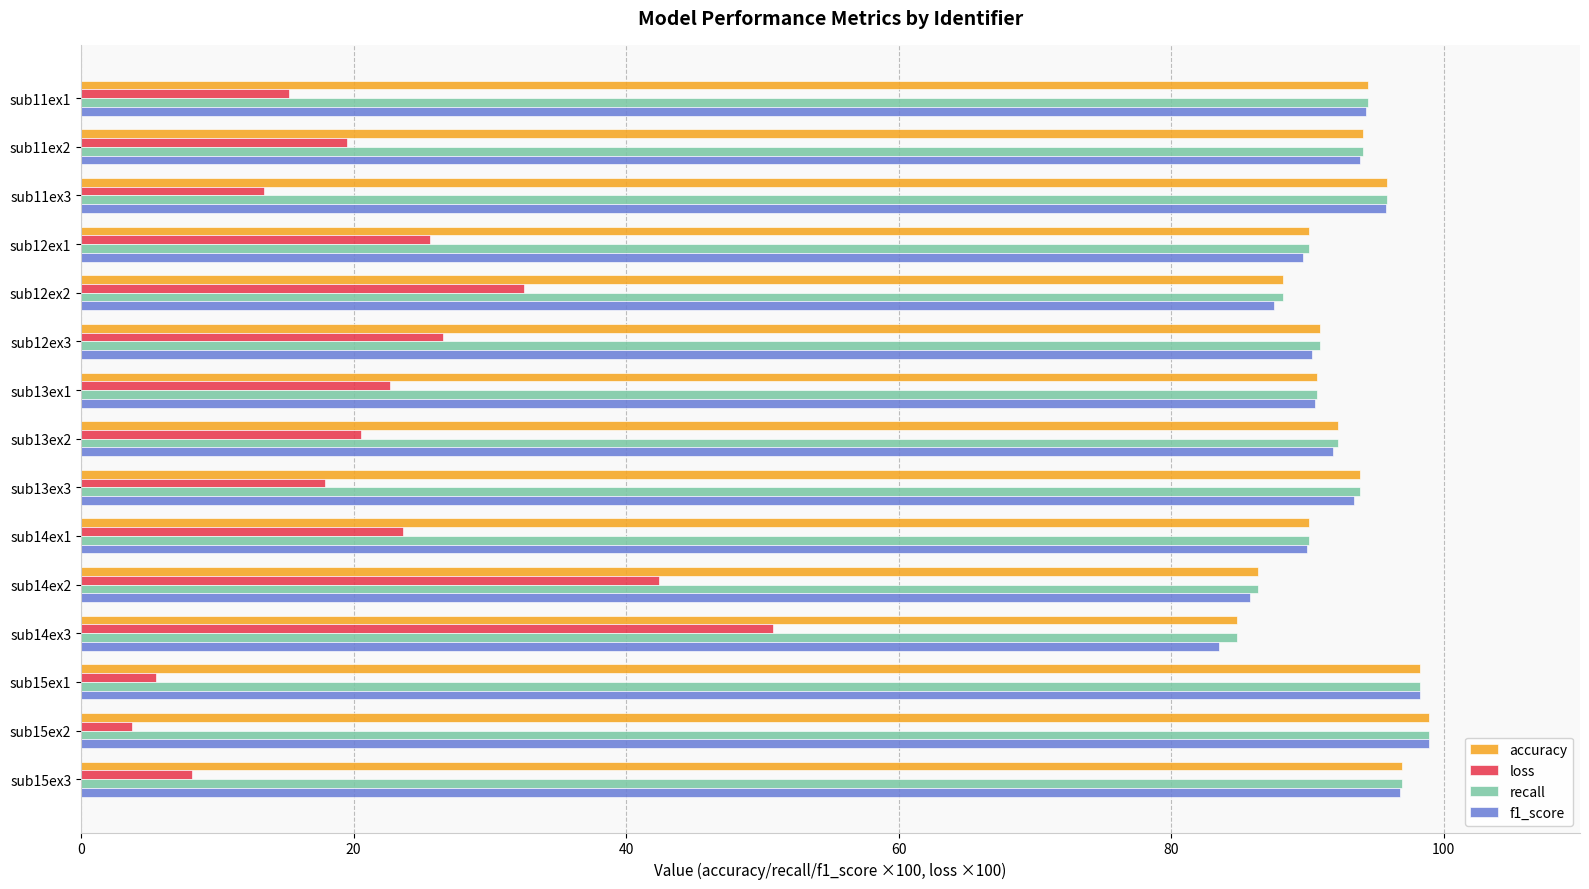

What is the difference between the highest and lowest values at sub12ex1?

64.5